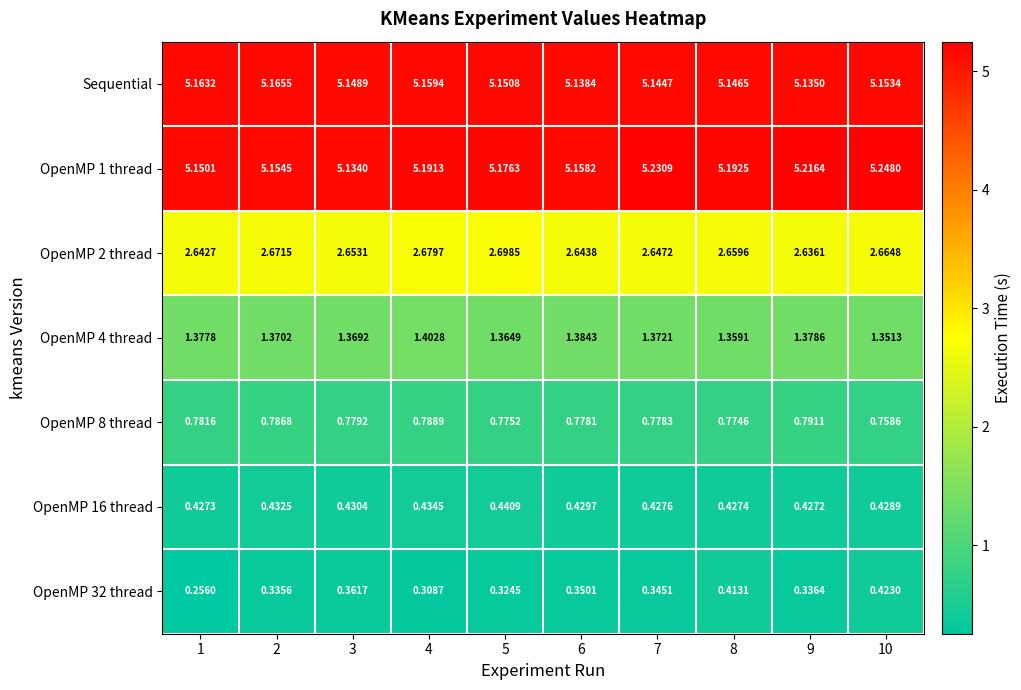

Is the value of OpenMP 4 thread at 6 greater than the value of OpenMP 8 thread at 8?

Yes